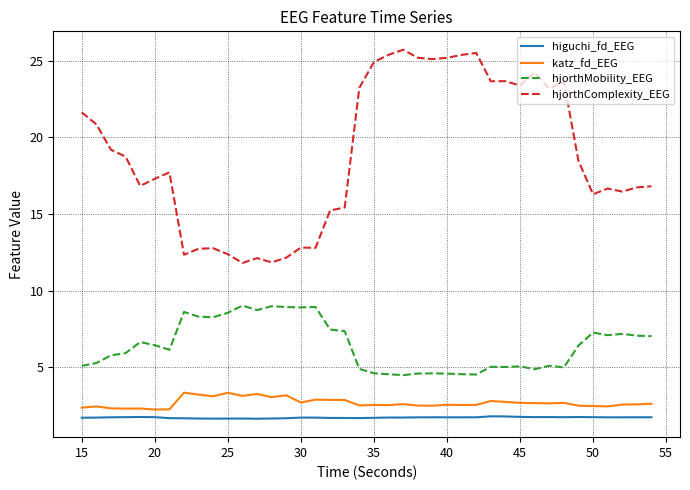

Which series has the widest spread of values?

hjorthComplexity_EEG